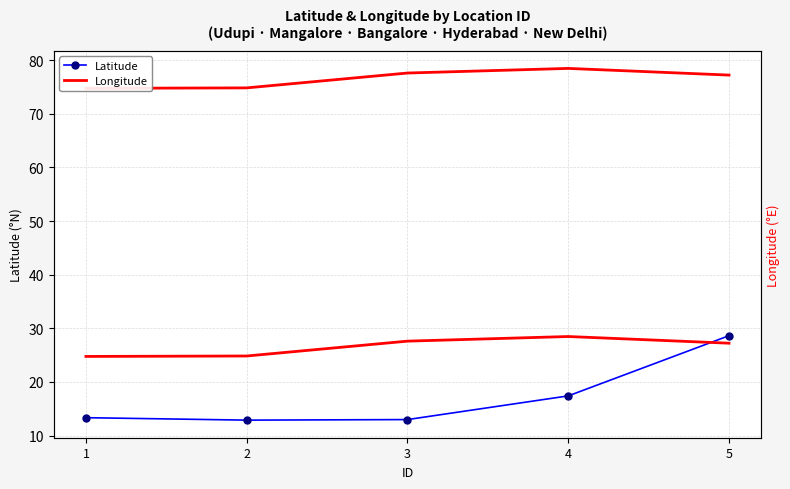

How many series are shown in this chart?

3